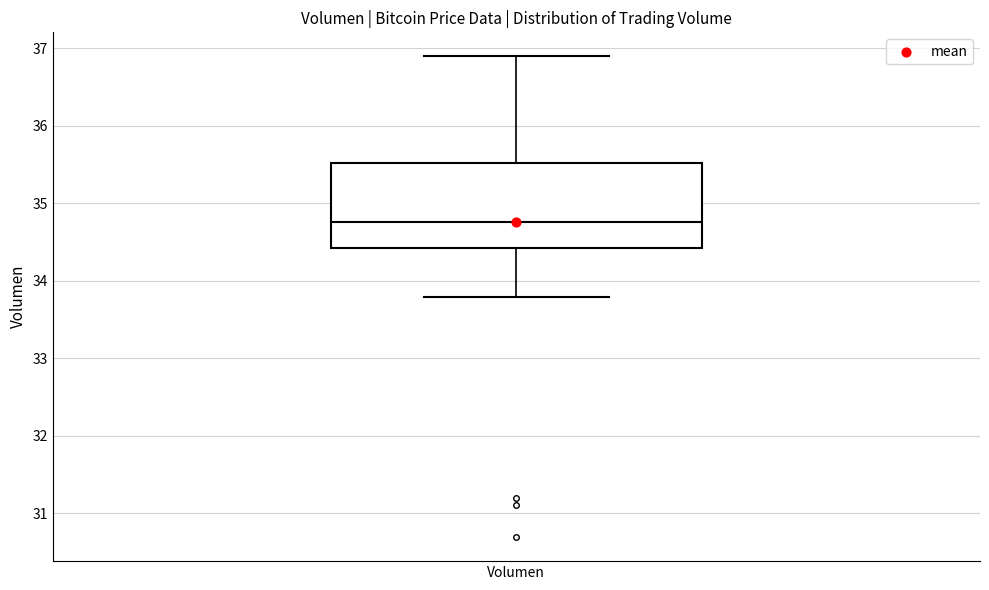

Transcribe this box plot: give where the median line is, the range the box spans, and where the two whiskers end, as read against the y-axis. The values are not printed on the chart, so give them approximately, as read against the axis.

median 34.8, box 34.4 to 35.5, whiskers 33.8 to 36.9